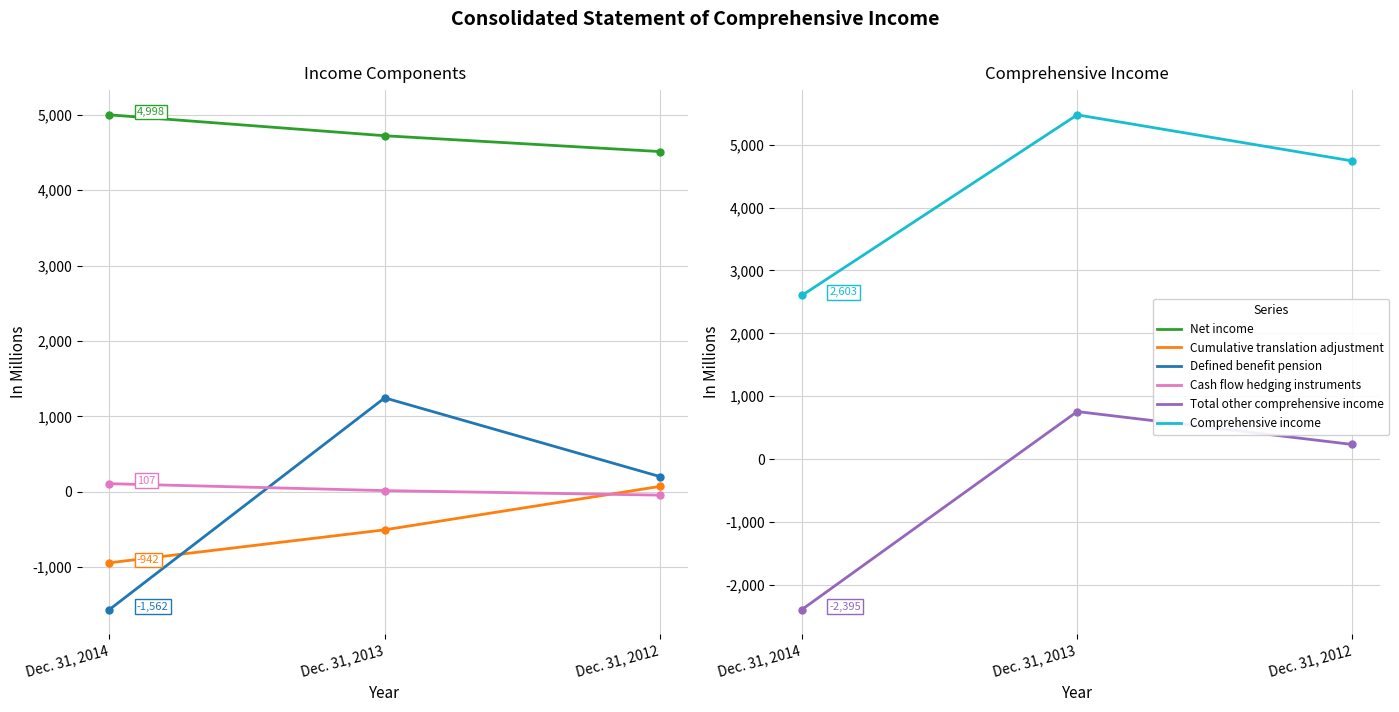

Reading left to right, extract all data points from this chart.

Net income: Dec. 31, 2014=4998	Dec. 31, 2013=4721	Dec. 31, 2012=4511
Cumulative translation adjustment: Dec. 31, 2014=-942	Dec. 31, 2013=-505	Dec. 31, 2012=71
Defined benefit pension: Dec. 31, 2014=-1562	Dec. 31, 2013=1245	Dec. 31, 2012=201
Cash flow hedging instruments: Dec. 31, 2014=107	Dec. 31, 2013=15	Dec. 31, 2012=-45
Total other comprehensive income: Dec. 31, 2014=-2395	Dec. 31, 2013=755	Dec. 31, 2012=231
Comprehensive income: Dec. 31, 2014=2603	Dec. 31, 2013=5476	Dec. 31, 2012=4742